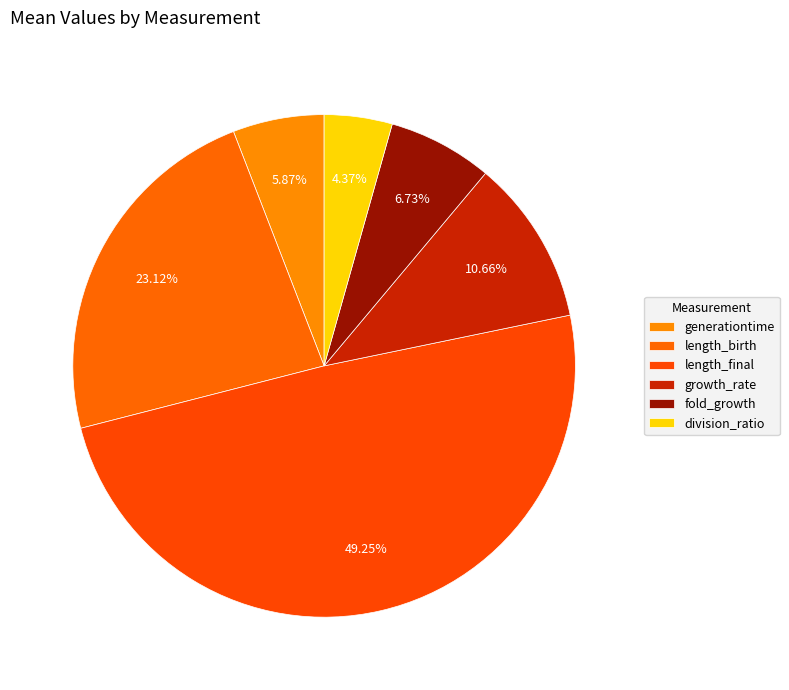

What is the change in value from generationtime to length_final?

+4.7